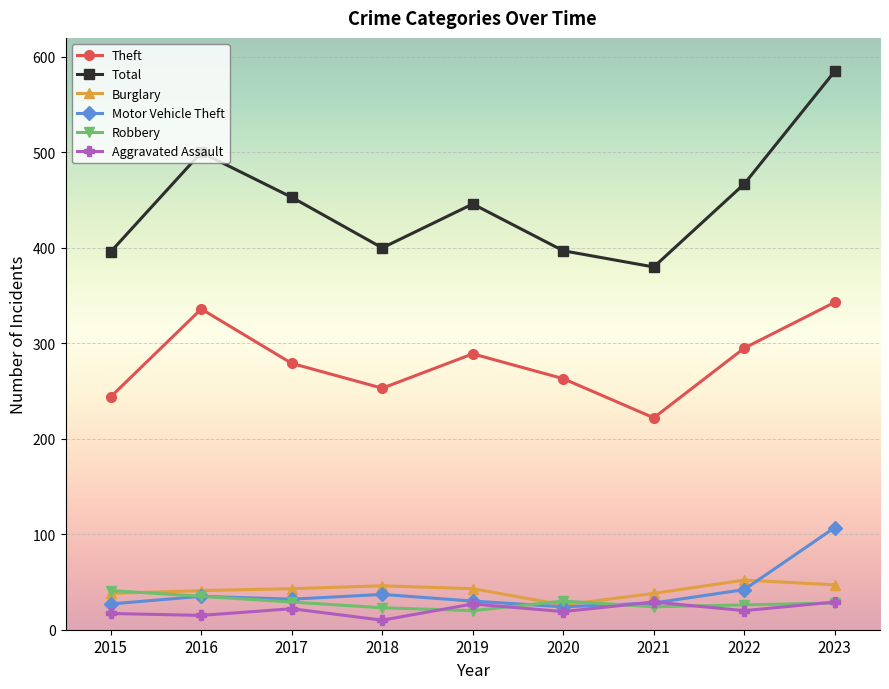

True or false: Aggravated Assault and Total intersect in this chart.

False